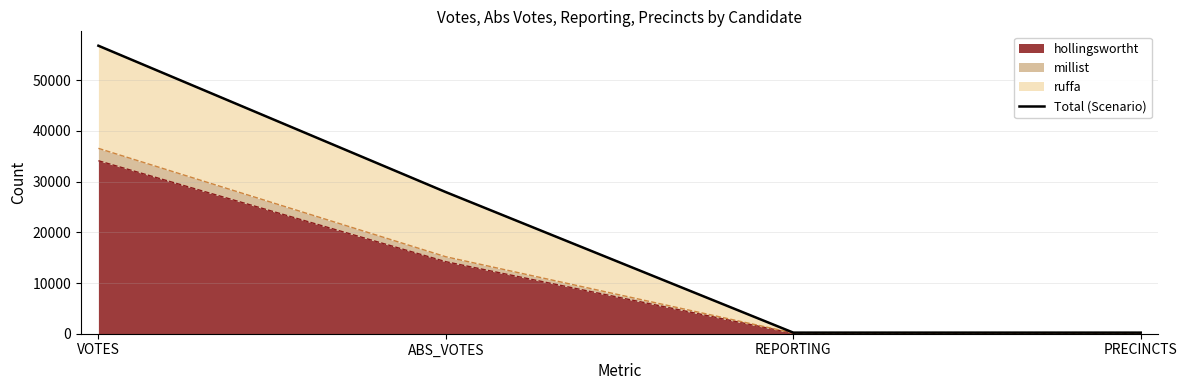

Which has a higher value, PRECINCTS or REPORTING?

PRECINCTS